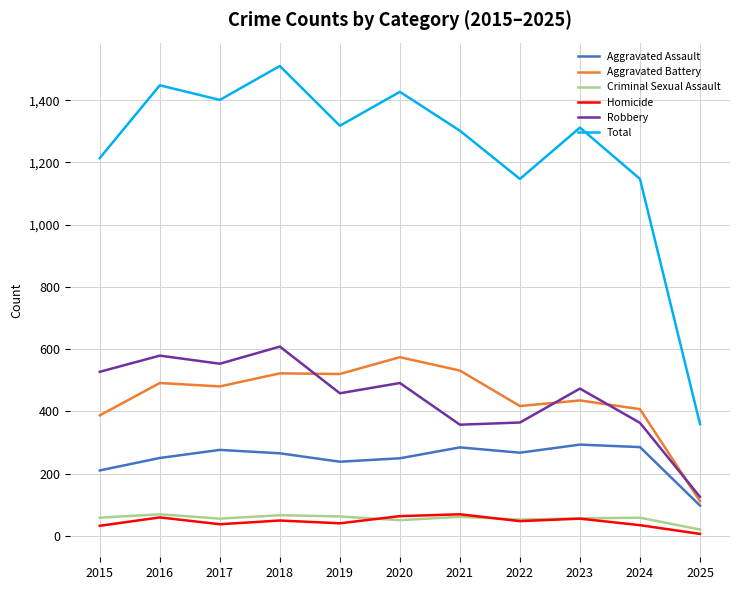

Which series has the largest total across all categories?

Total